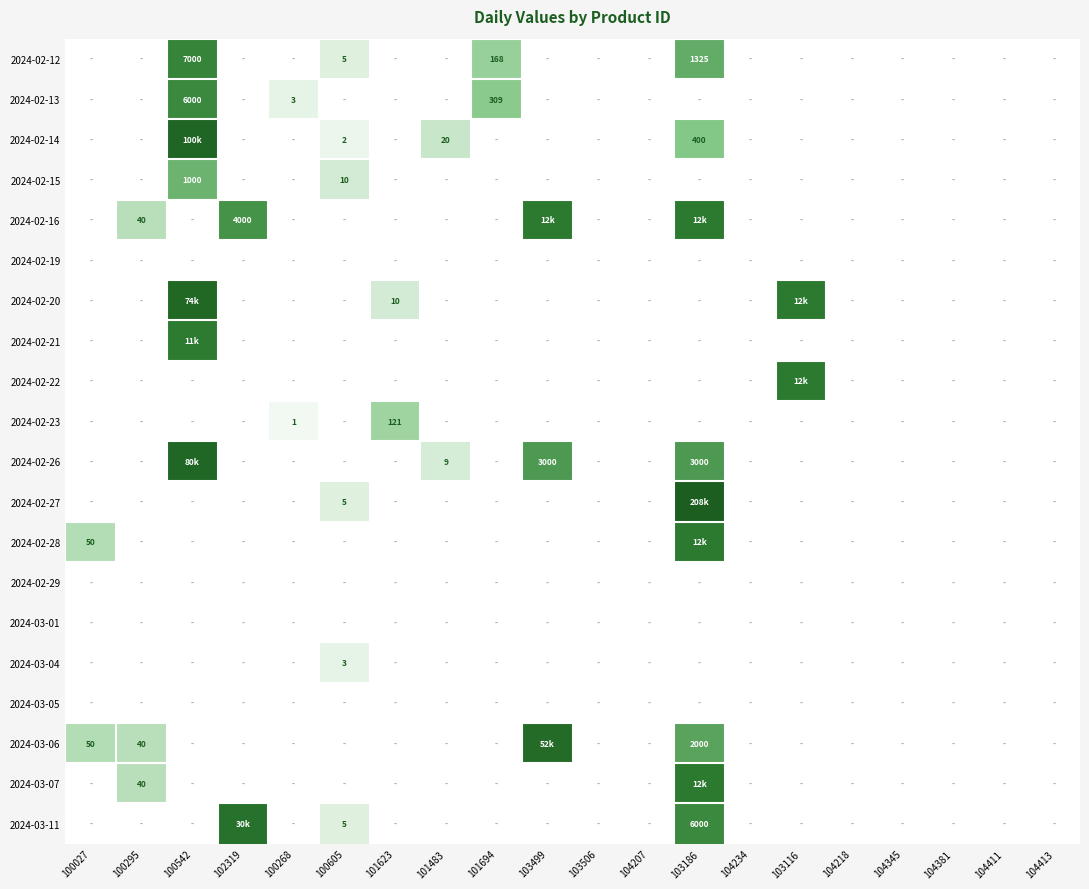

Which category has the highest value in the 2024-03-01 series?

100027